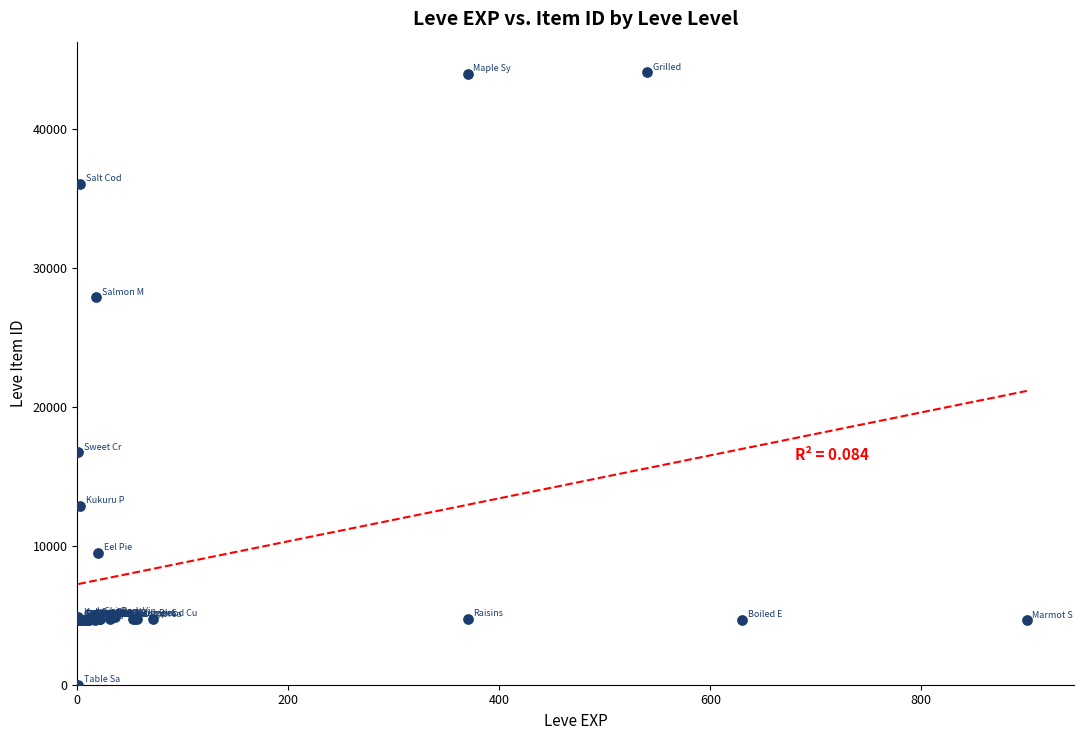

What Y value in the scatter plot is closest to 22050?

16734